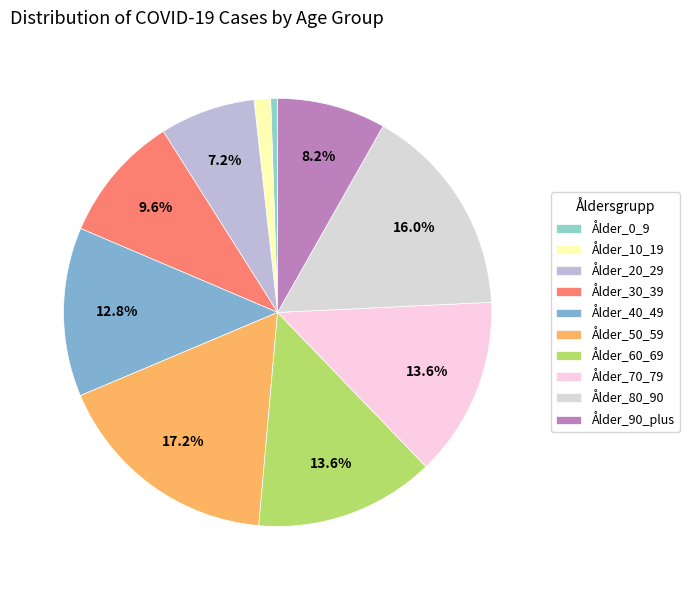

Which category has the smallest portion of the pie?

Ålder_0_9